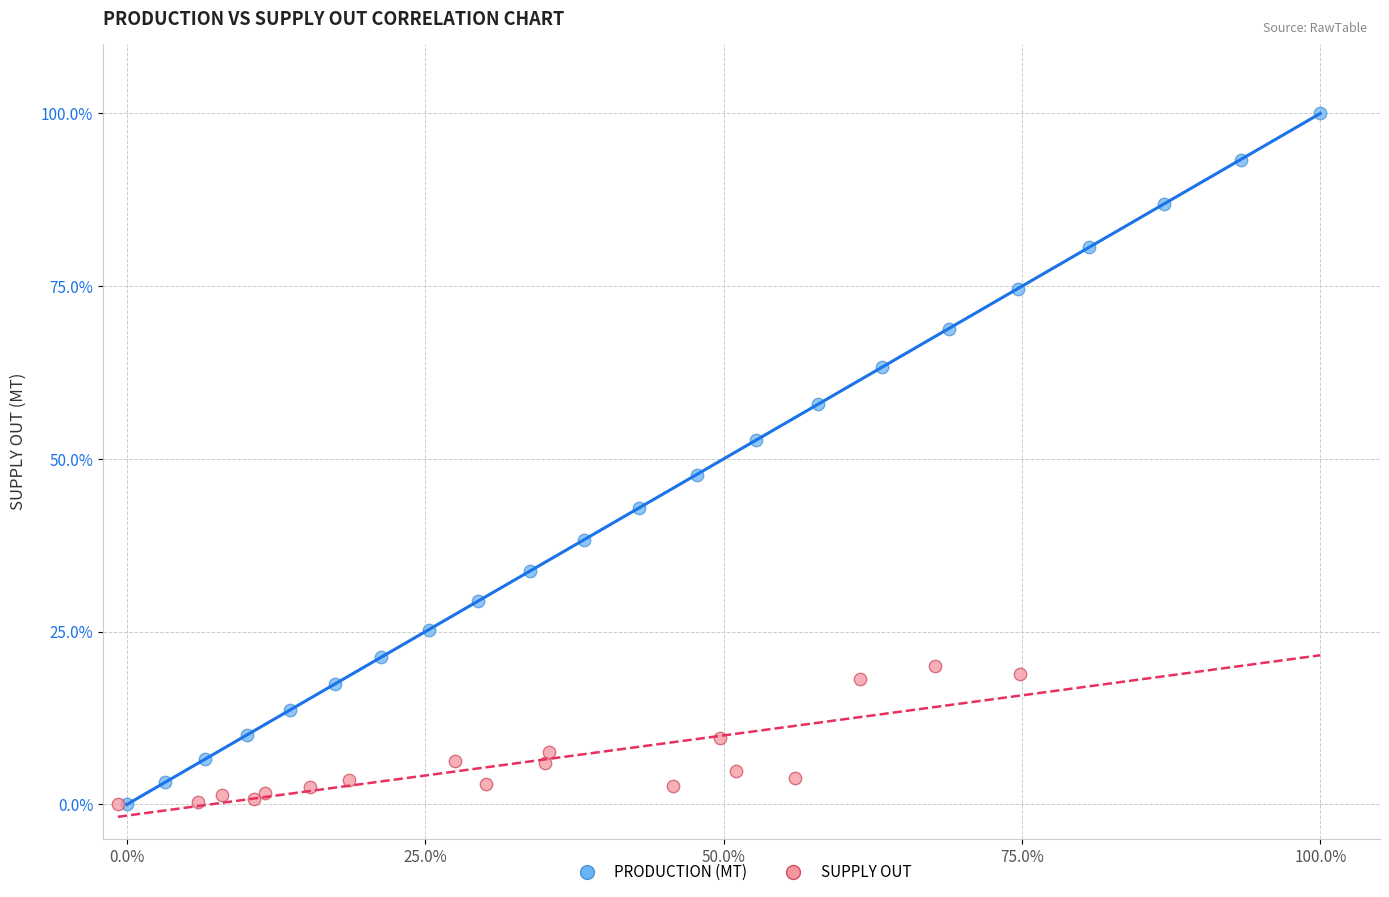

Which series has the widest spread of Y values?

PRODUCTION (MT)